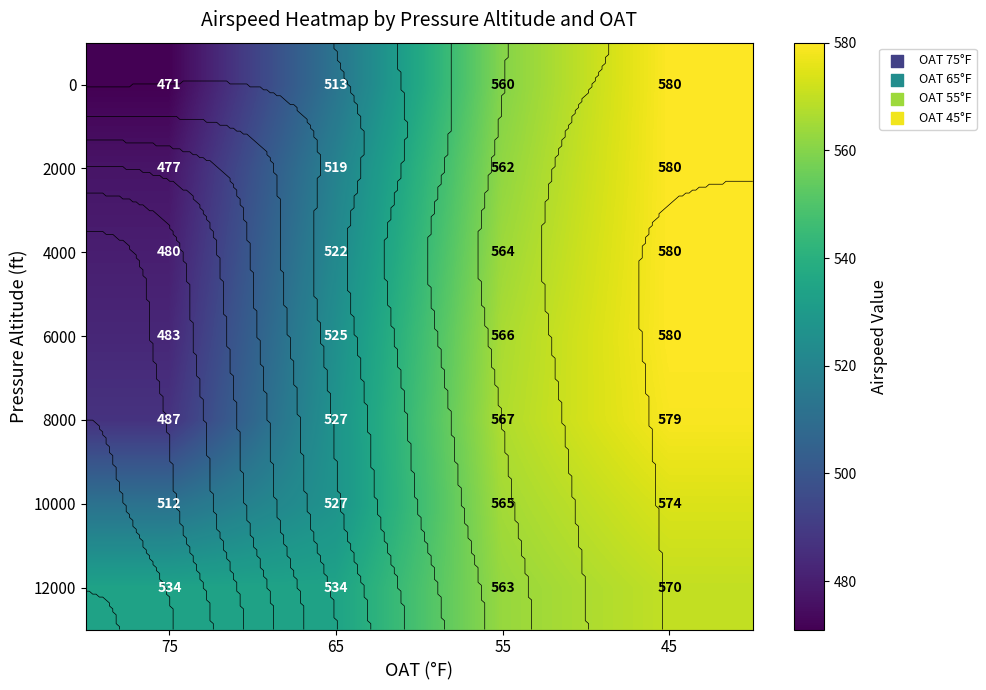

List the labels in order of 4000 value, largest first.

45, 55, 65, 75